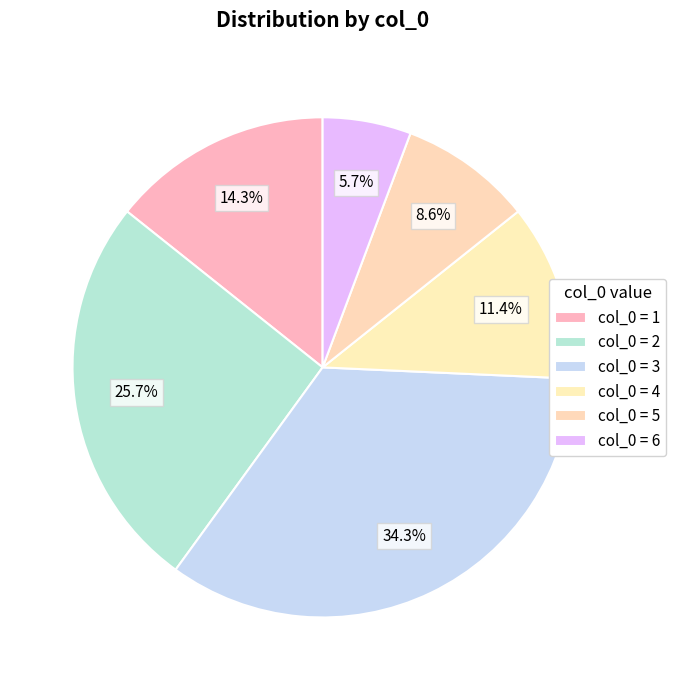

How many slices are in this pie chart?

6